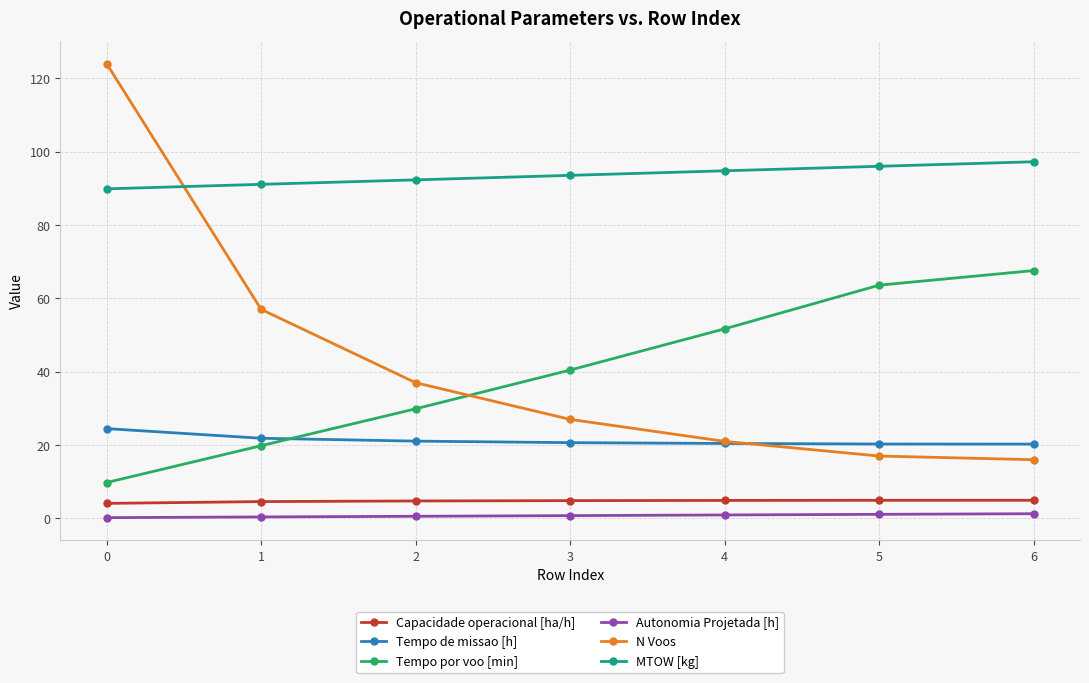

At how many categories does at least one series exceed 66?

7